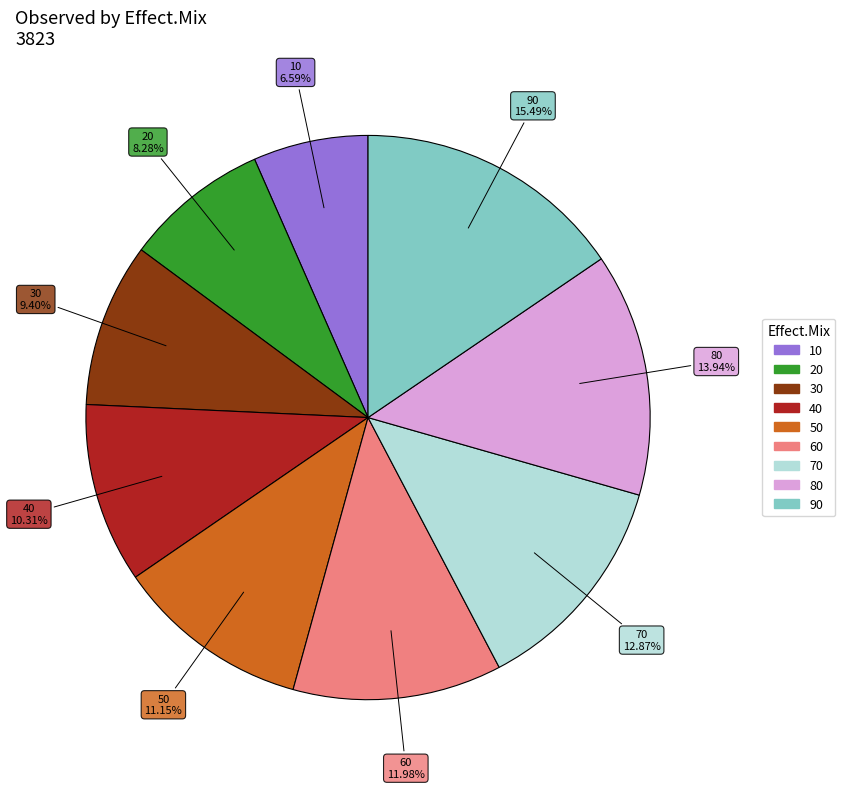

To the nearest percent, what is the difference between the 70 and 90 slice percentages?

3%